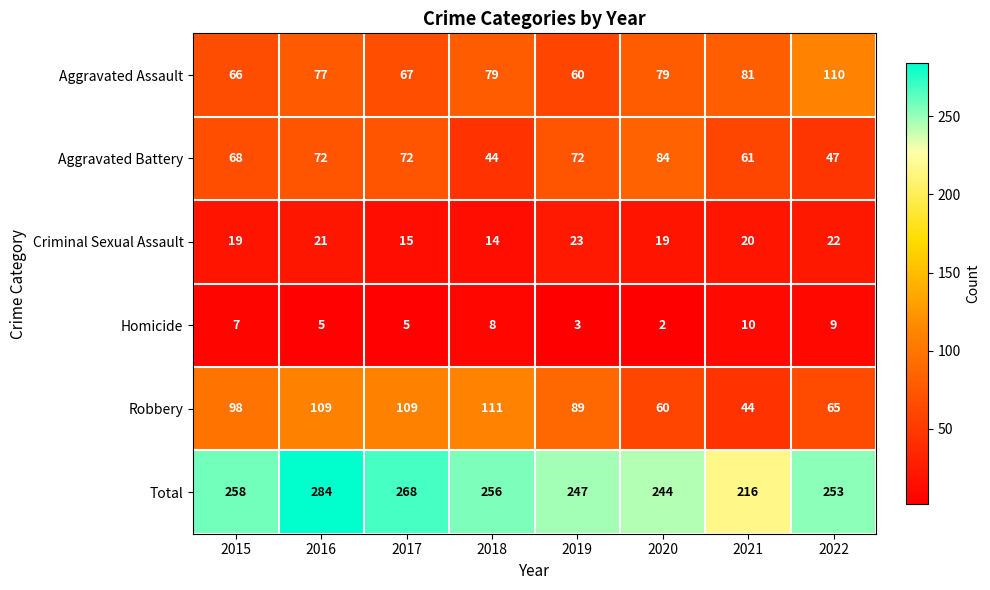

At 2021, list the series in order from smallest to largest.

Homicide, Criminal Sexual Assault, Robbery, Aggravated Battery, Aggravated Assault, Total